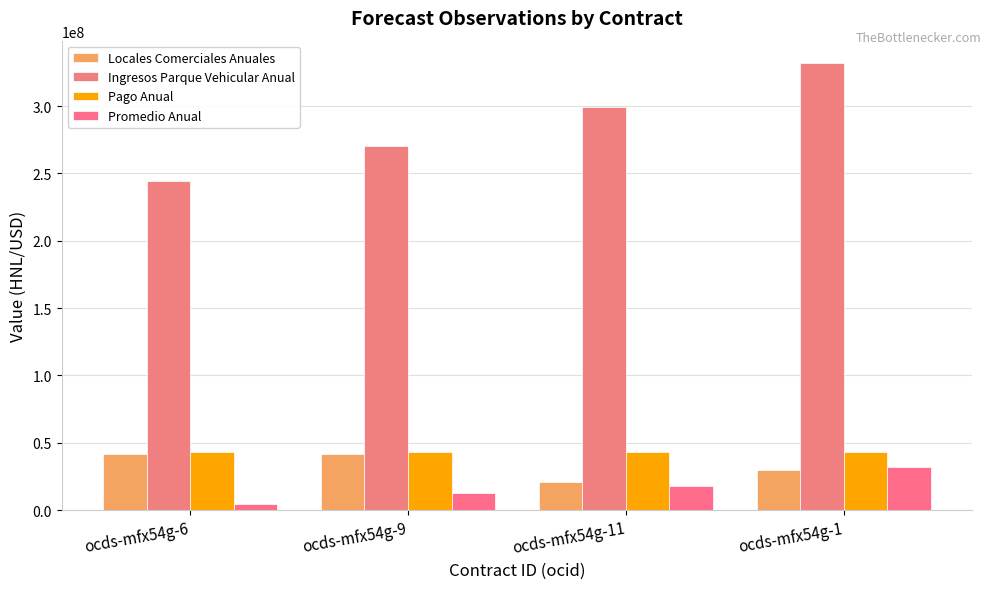

What is the total value across all series at ocds-mfx54g-6?

333537580